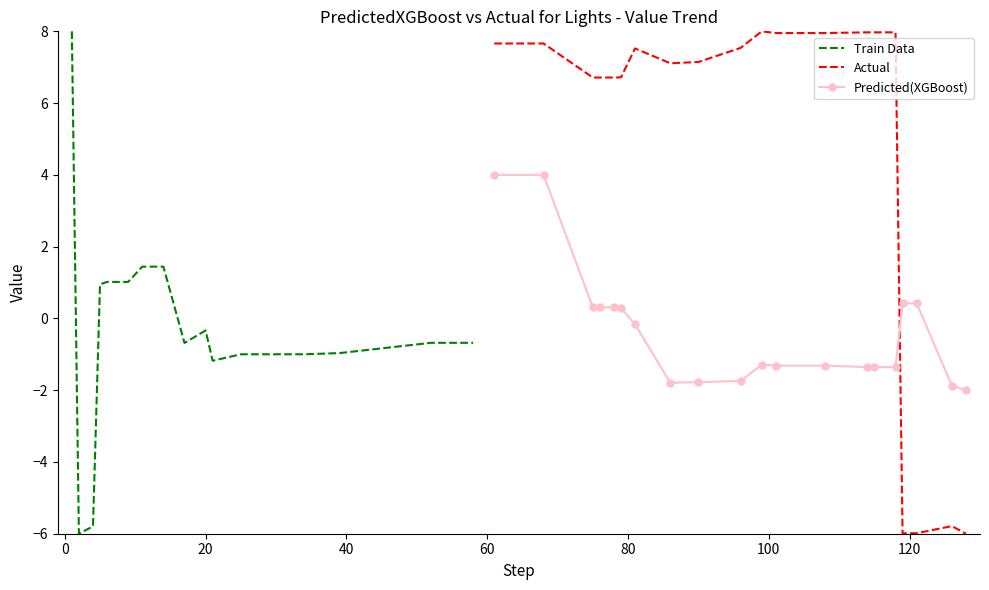

Reading right to left, what are all the values shown in this chart?

Train Data: -0.7	-0.7	-0.7	-1.0	-1.0	-1.0	-1.0	-1.0	-1.2	-0.3	-0.7	1.4	1.4	1.4	1.0	1.0	0.9	-5.8	-6.0	8.0
Actual: -6.0	-5.8	-6.0	-6.0	8.0	8.0	8.0	8.0	8.0	8.0	7.5	7.1	7.1	7.5	6.7	6.7	6.7	6.7	7.7	7.7
Predicted(XGBoost): -2.0	-1.9	0.4	0.4	-1.4	-1.4	-1.4	-1.3	-1.3	-1.3	-1.7	-1.8	-1.8	-0.2	0.3	0.3	0.3	0.3	4.0	4.0